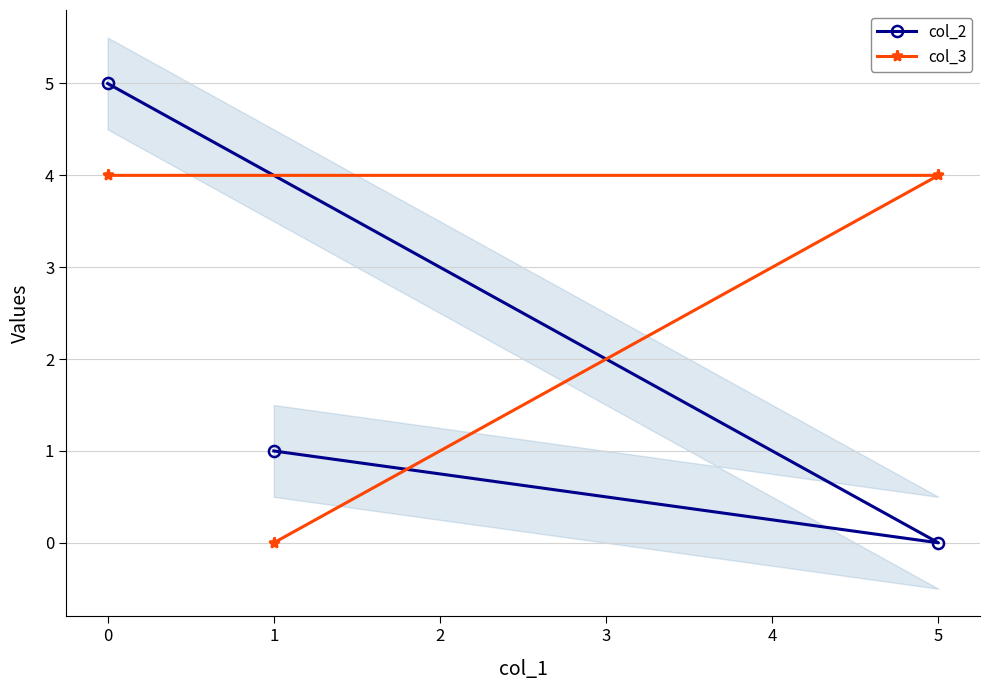

The col_2 series shows 3 at 0. True or false?

False